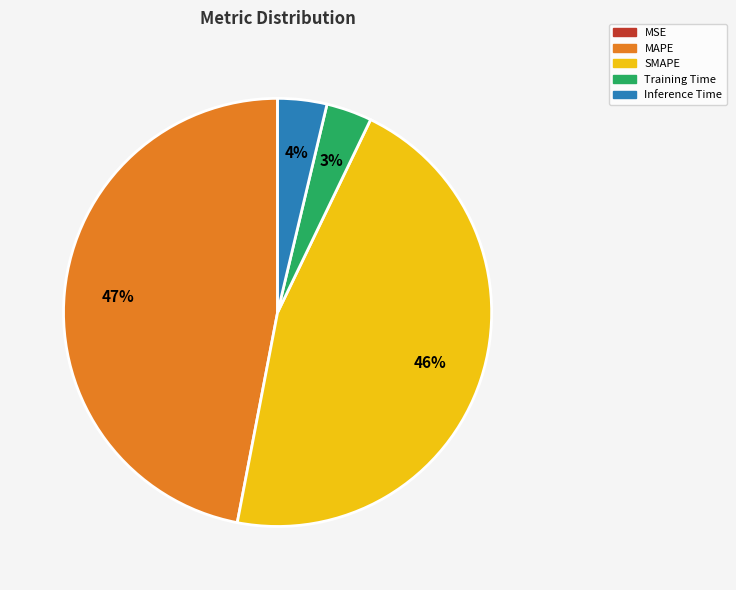

Between Inference Time and MAPE, which is larger?

MAPE